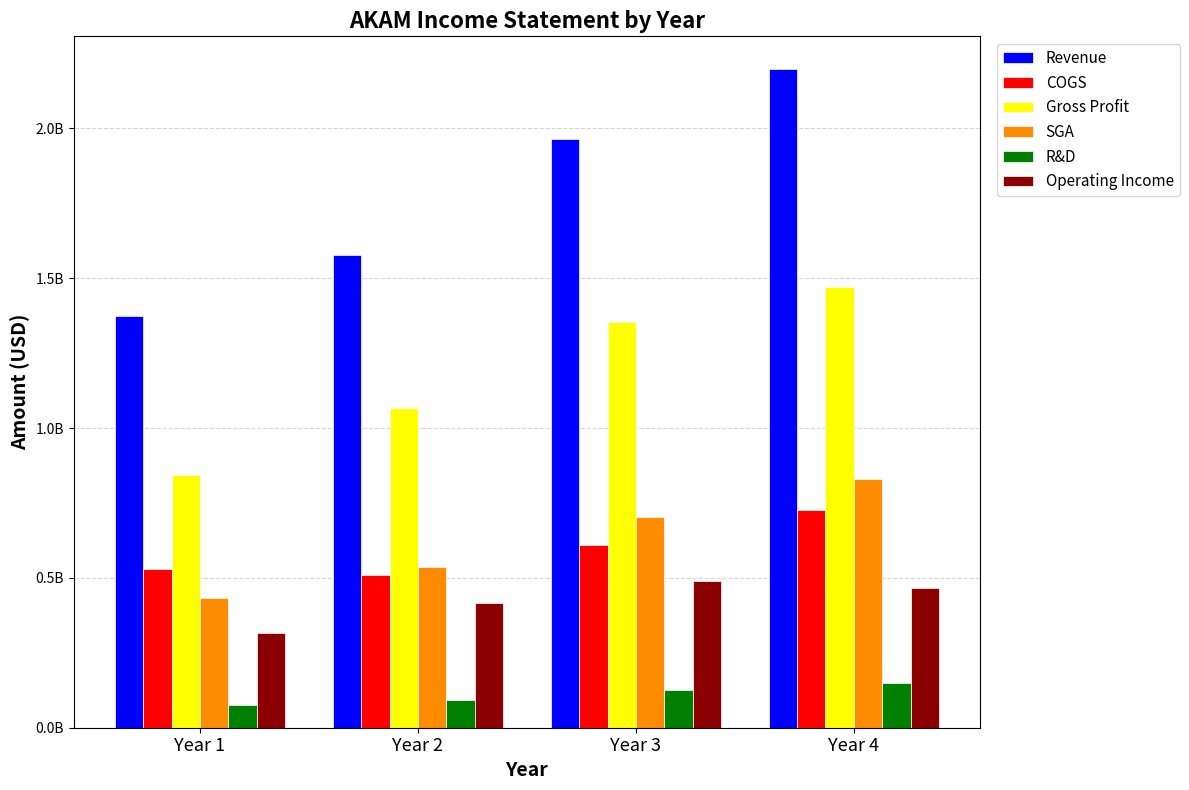

Are the bars grouped side by side (vs. stacked)?

Yes